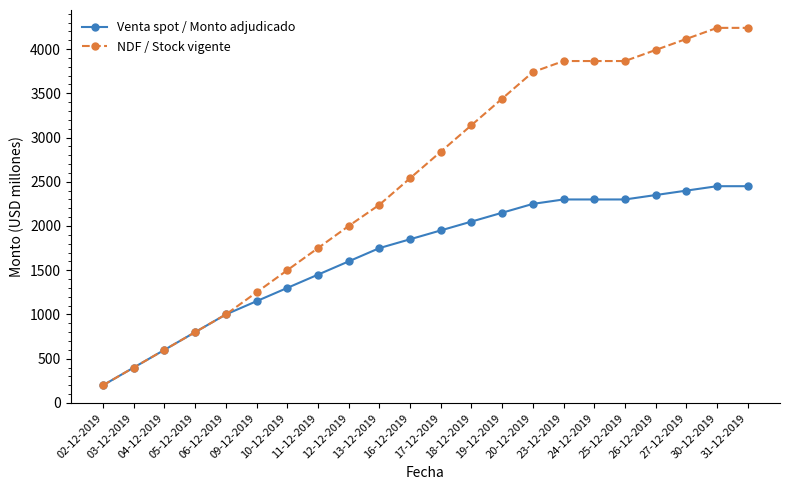

What is the spread (max minus min) of values at 17-12-2019?

890